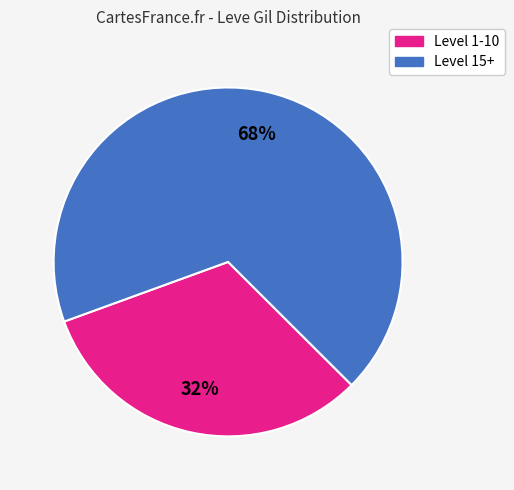

To the nearest percent, what is the average slice percentage?

50%